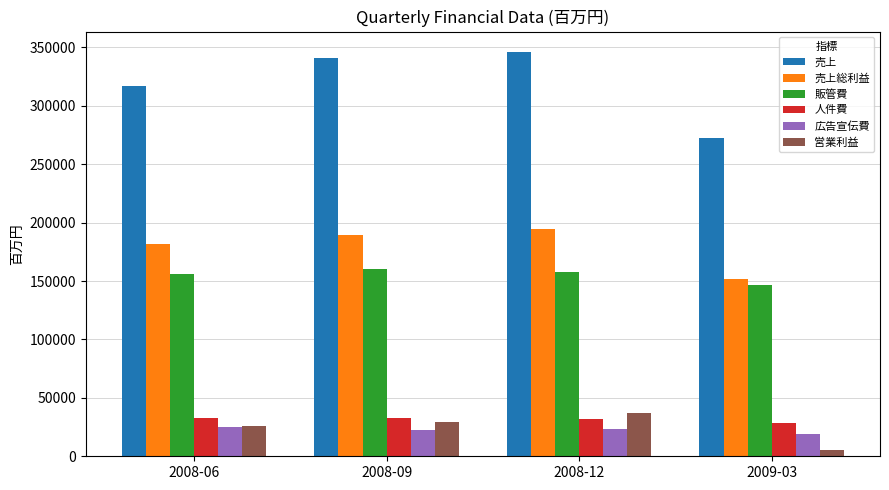

What is the difference between the highest and lowest values at 2008-09?

318649